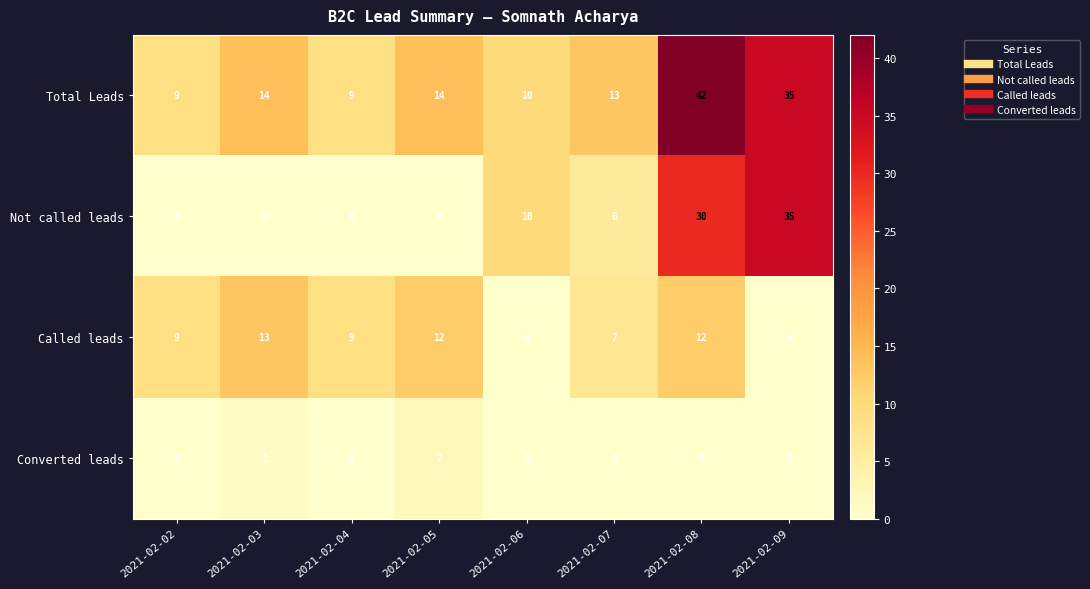

Rank the series by their maximum value, from highest to lowest.

Total Leads, Not called leads, Called leads, Converted leads